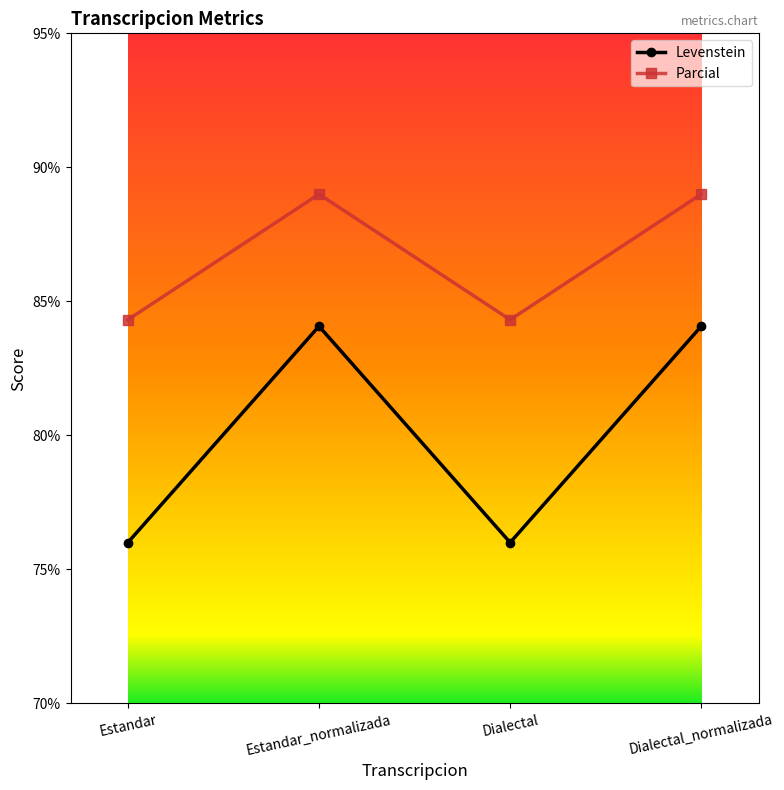

Which series has the largest total across all categories?

Parcial